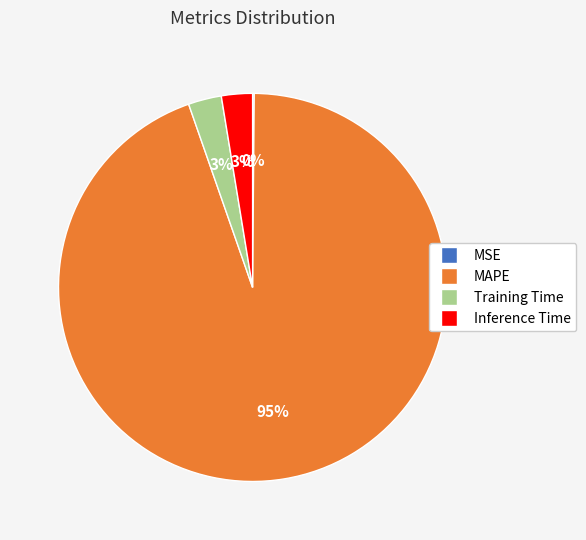

Which category has the biggest portion of the pie?

MAPE